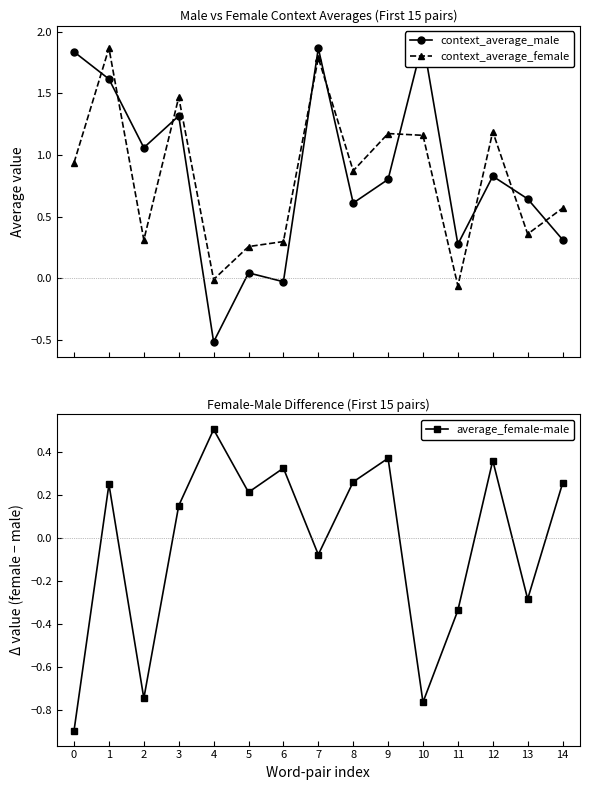

At how many categories does at least one series exceed 0?

15